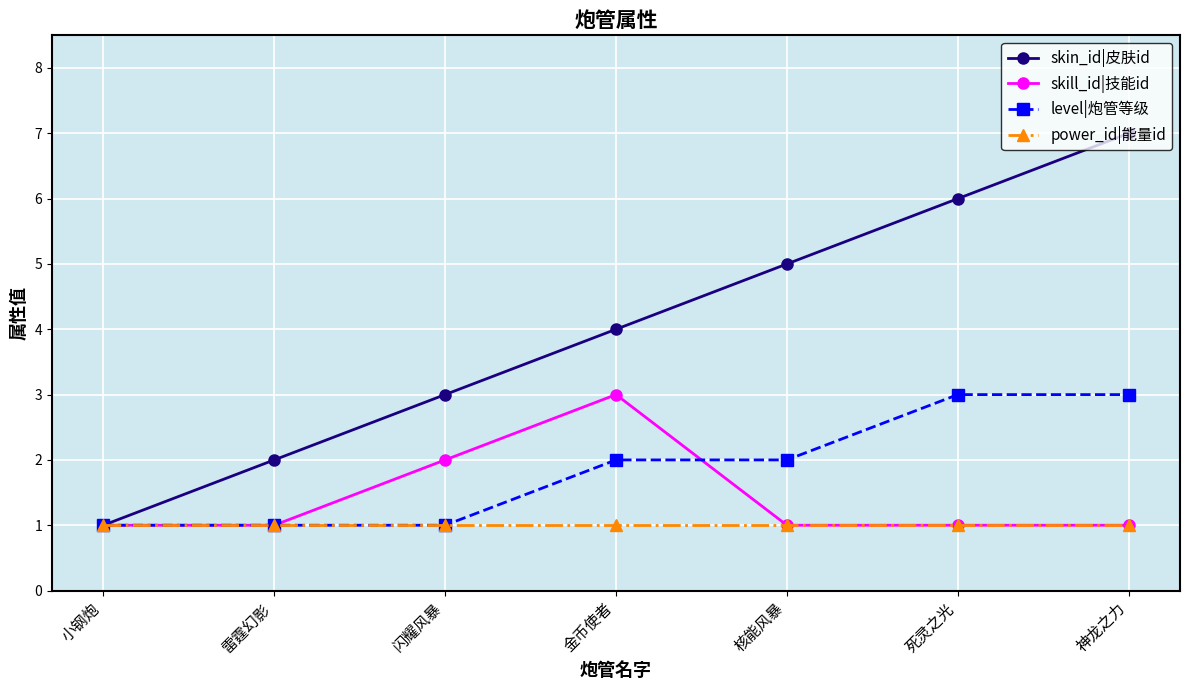

What is the average value of the level|炮管等级 series?

2